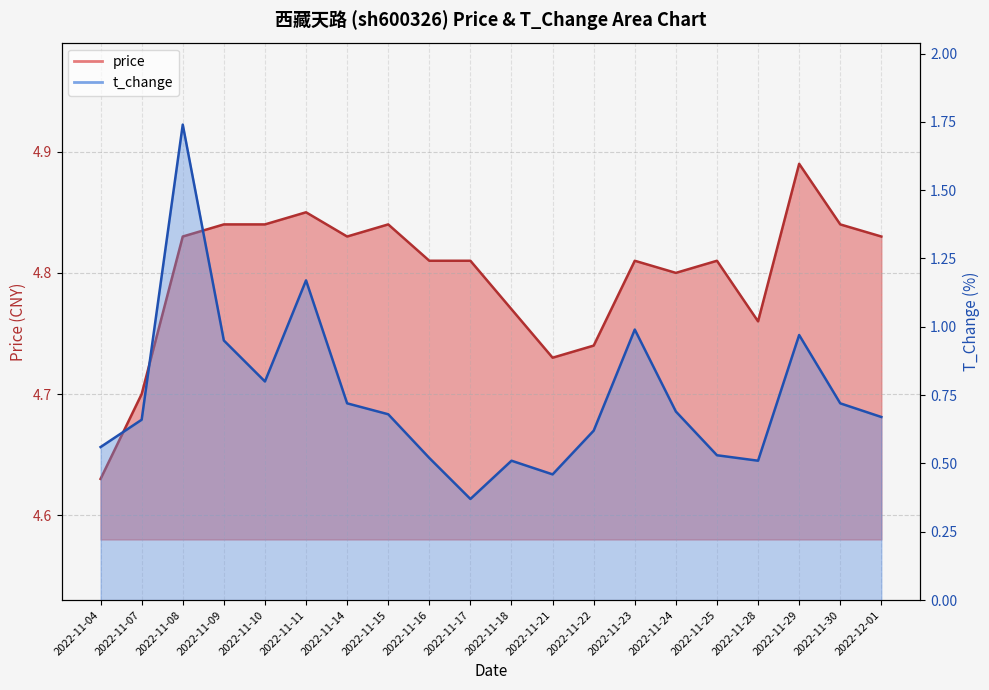

What is the minimum value shown in the chart?

0.4